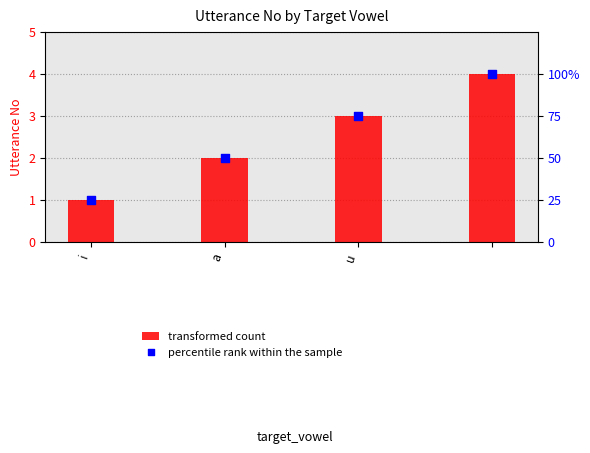

Which series contains the highest Y value?

percentile rank within the sample